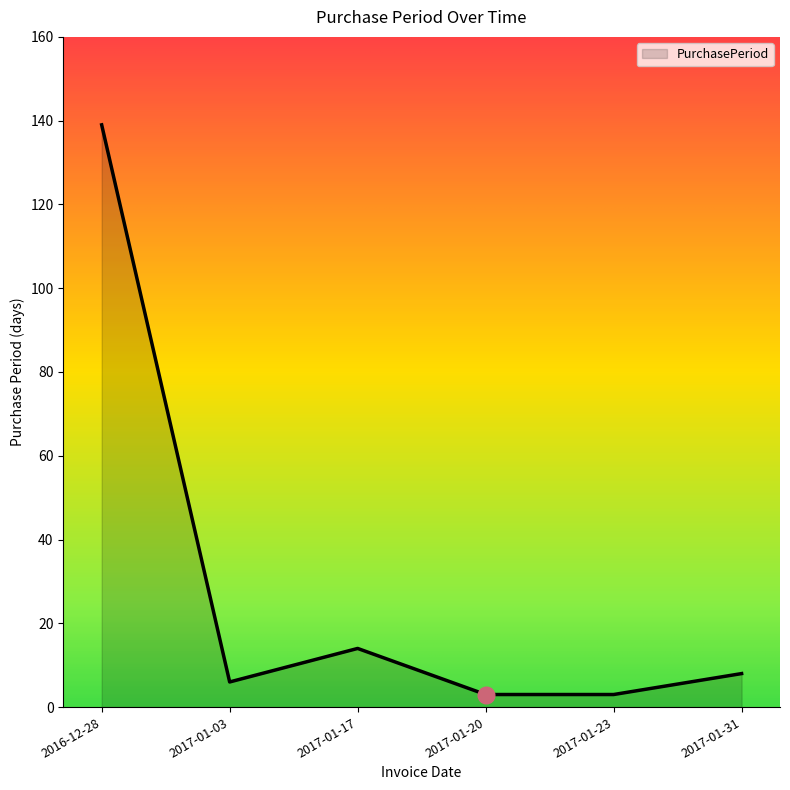

The chart shows a value of 6 at 2017-01-03. True or false?

True